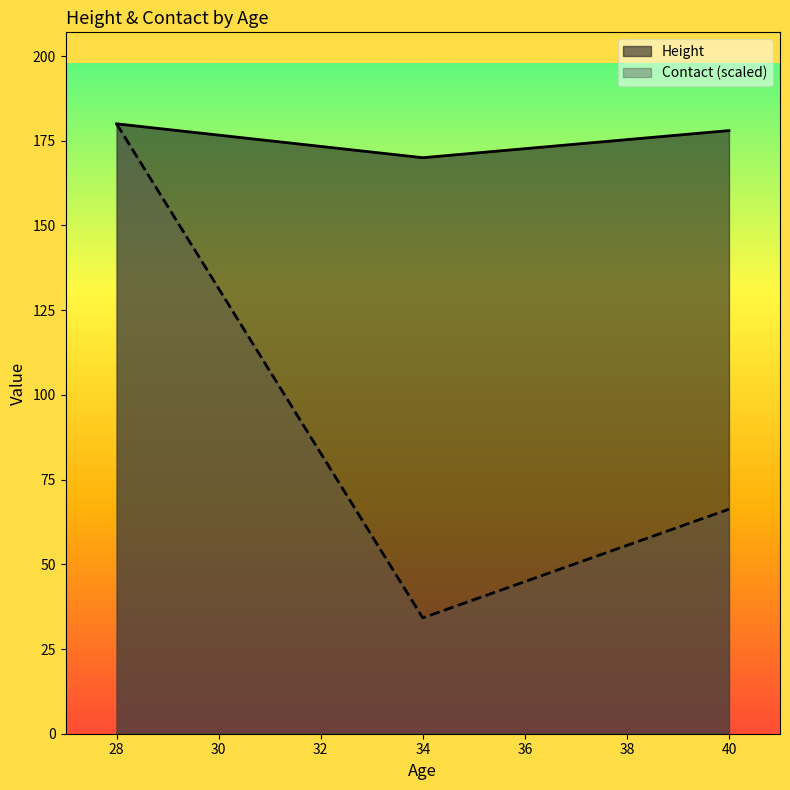

Reading left to right, transcribe all the data shown in this chart.

Height: 180.0	170.0	178.0
Contact: 180.0	34.2	66.3